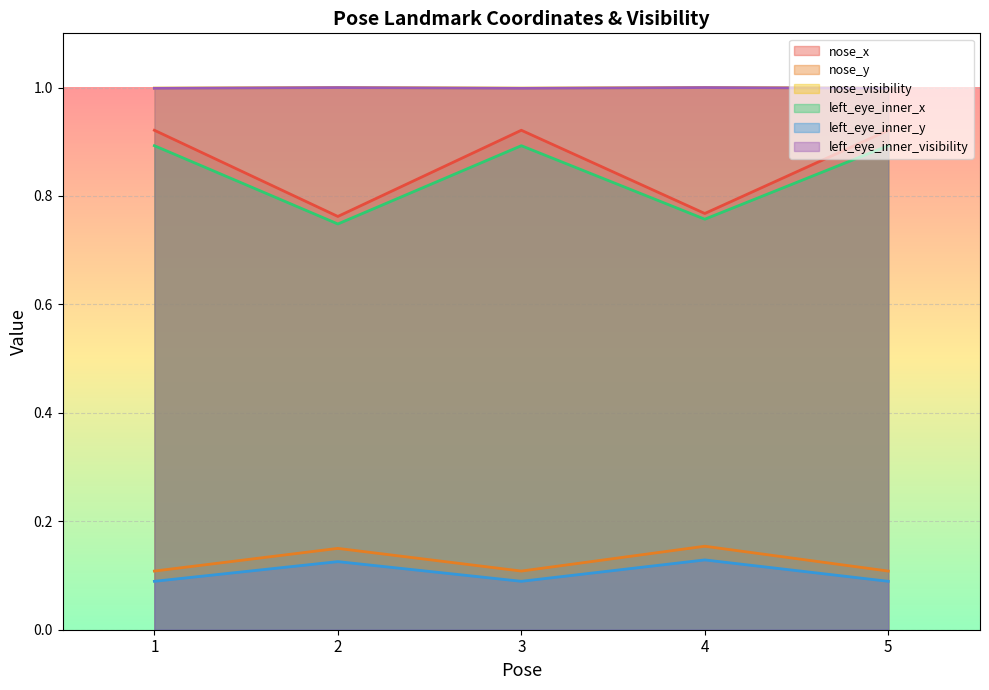

How many categories are shown in the chart?

5